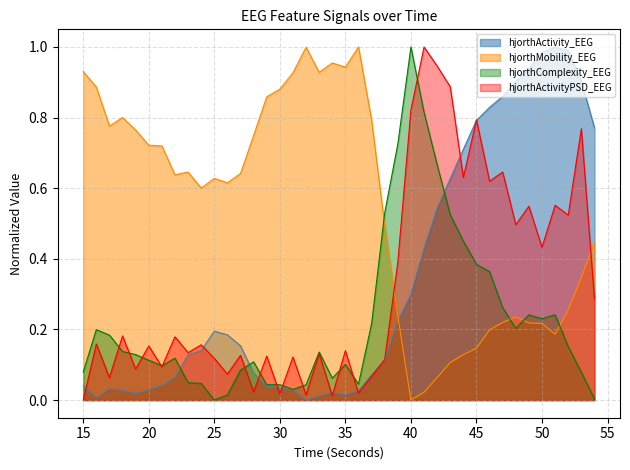

Is it true that hjorthActivityPSD_EEG equals 0.1 at 29?

True